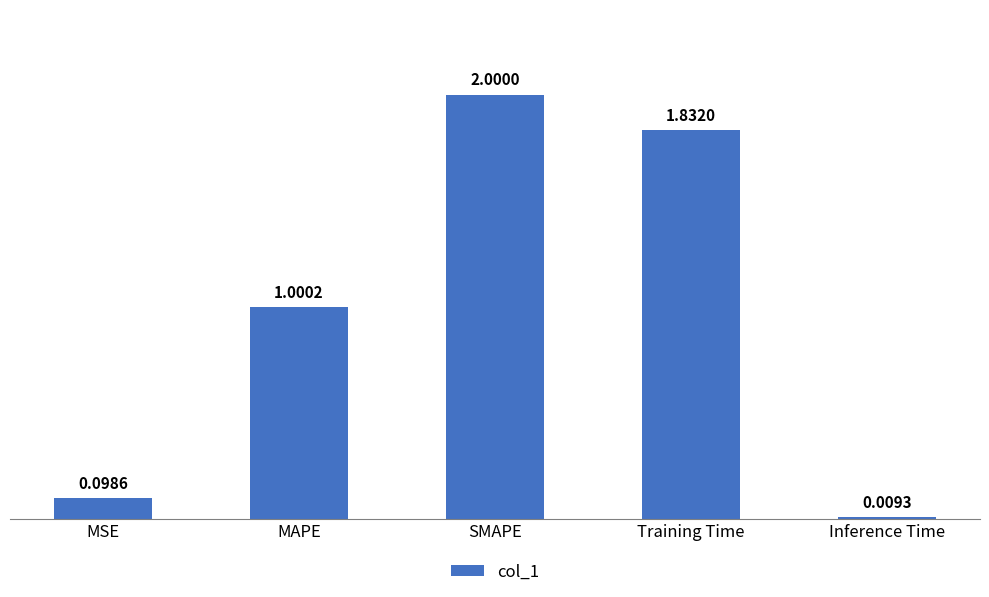

What is the label of the 4th bar from the left?

Training Time